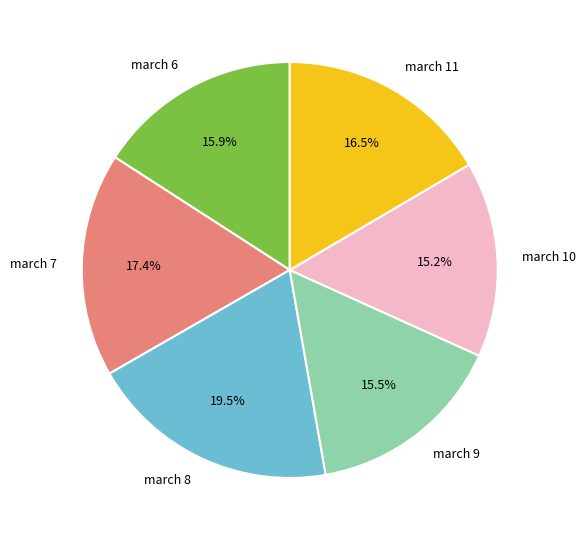

Which has a higher value, march 10 or march 8?

march 8